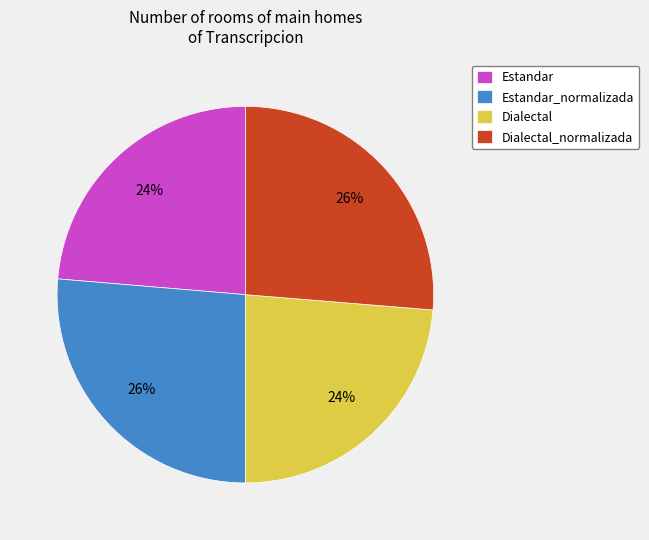

Is it true that Estandar_normalizada is 26% of the pie?

True